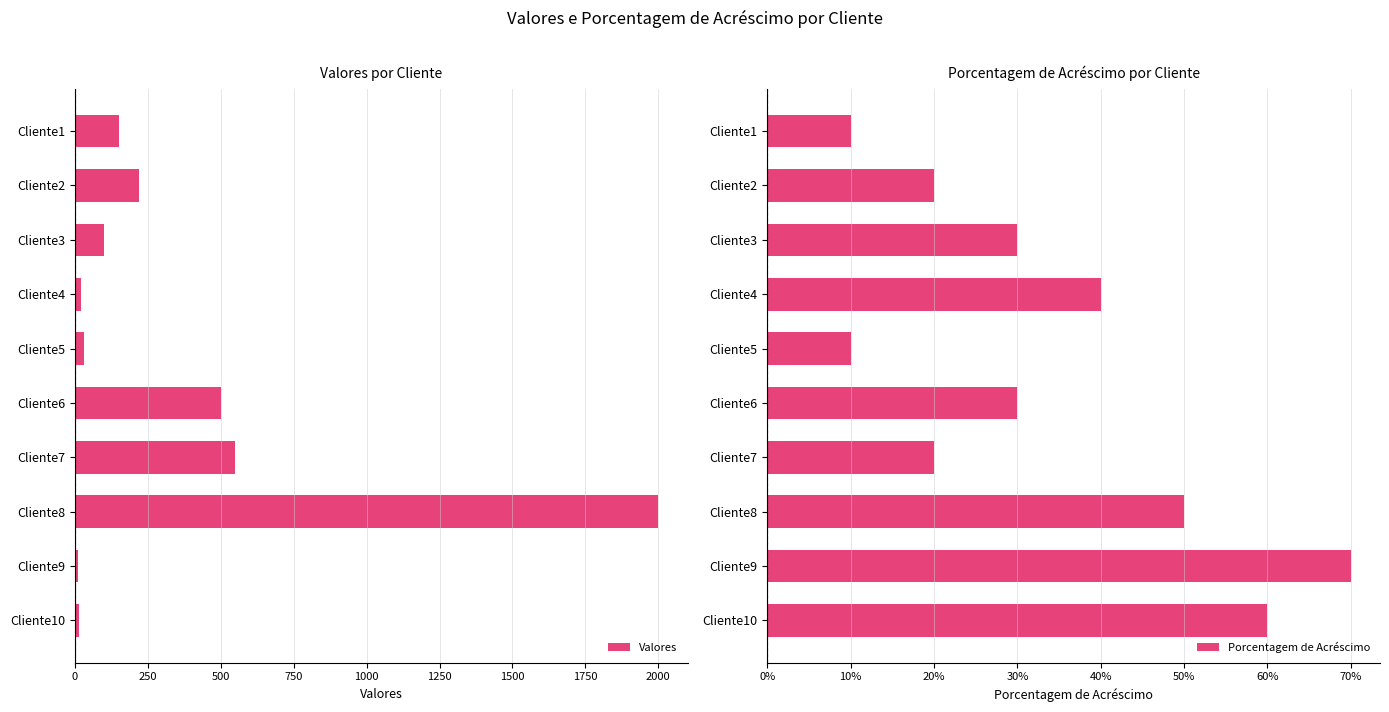

The value of Valores at Cliente6 is 684. True or false?

False